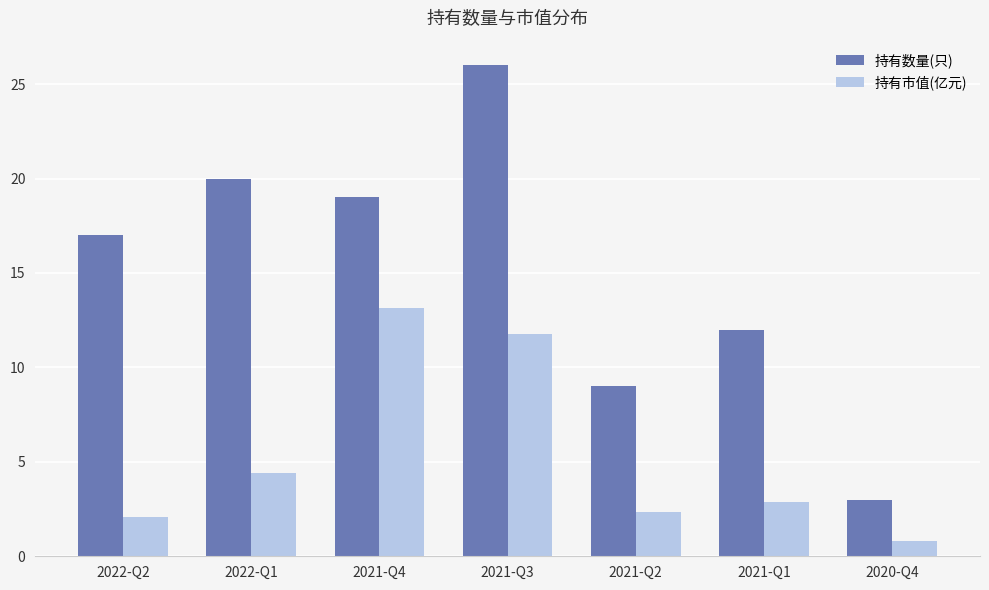

What is the label of the 1st bar from the right?

2020-Q4